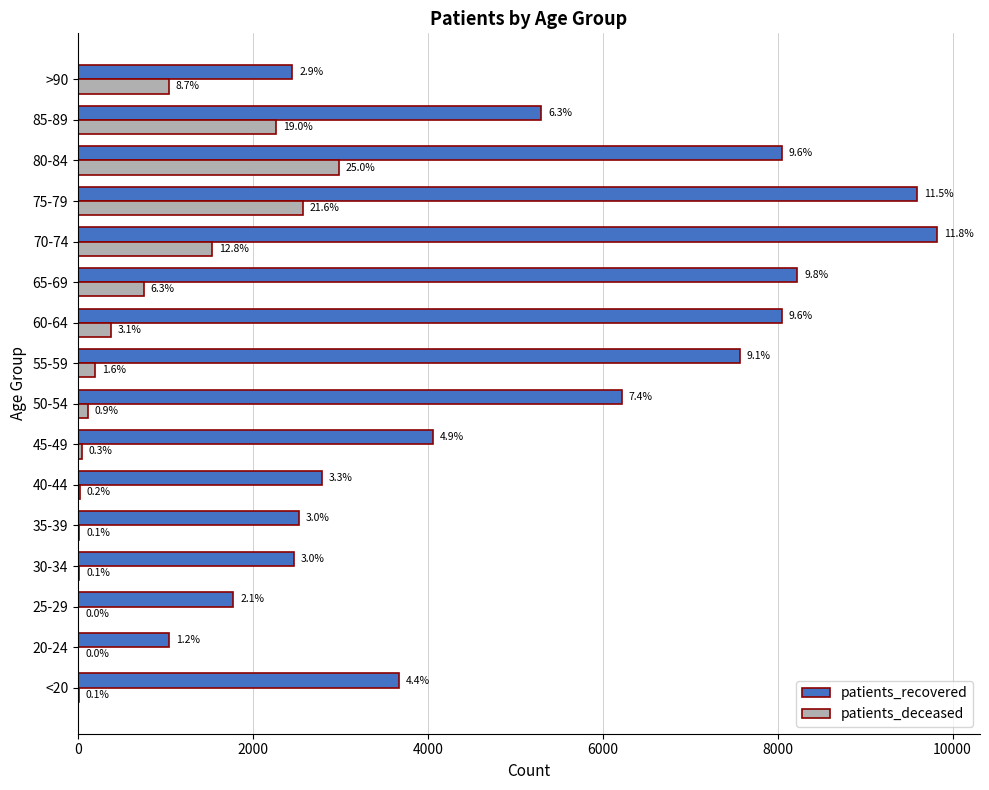

What are all the series names shown in the legend?

patients_recovered, patients_deceased